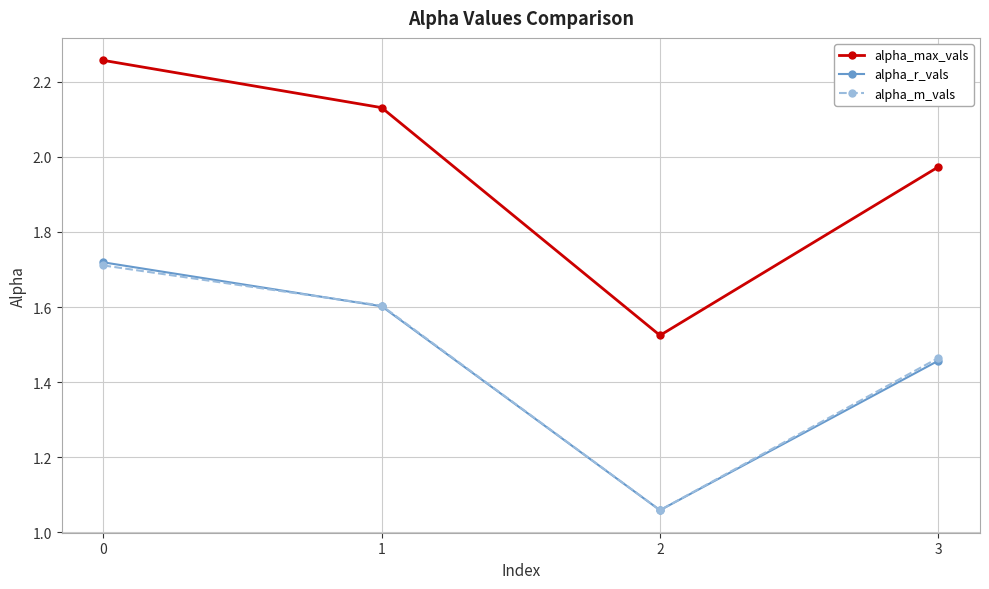

Is the value of alpha_m_vals at 3 greater than the value of alpha_r_vals at 1?

No